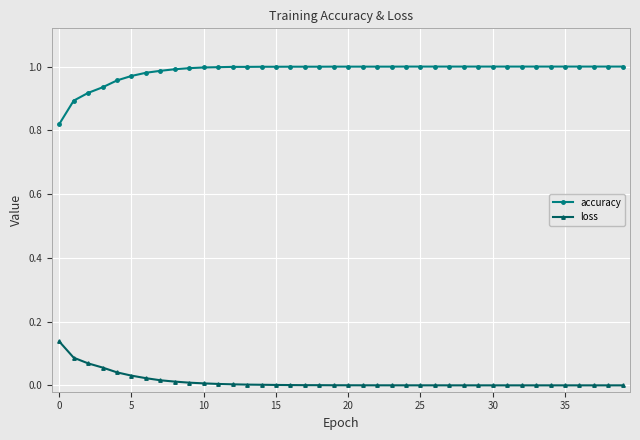

At how many categories does at least one series exceed 0?

40